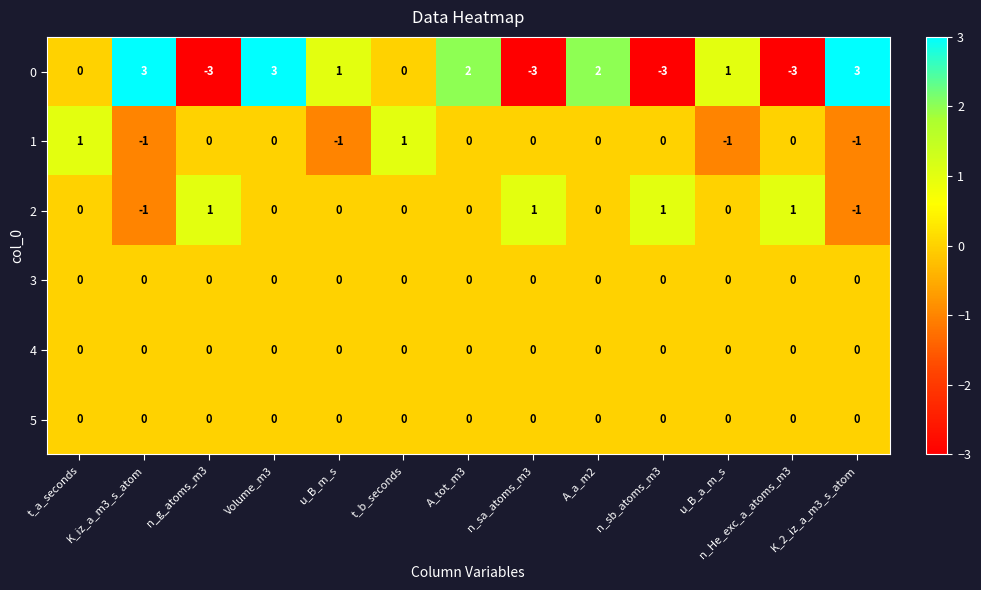

True or false: 1 has a value of 0 at K_2_iz_a_m3_s_atom.

False